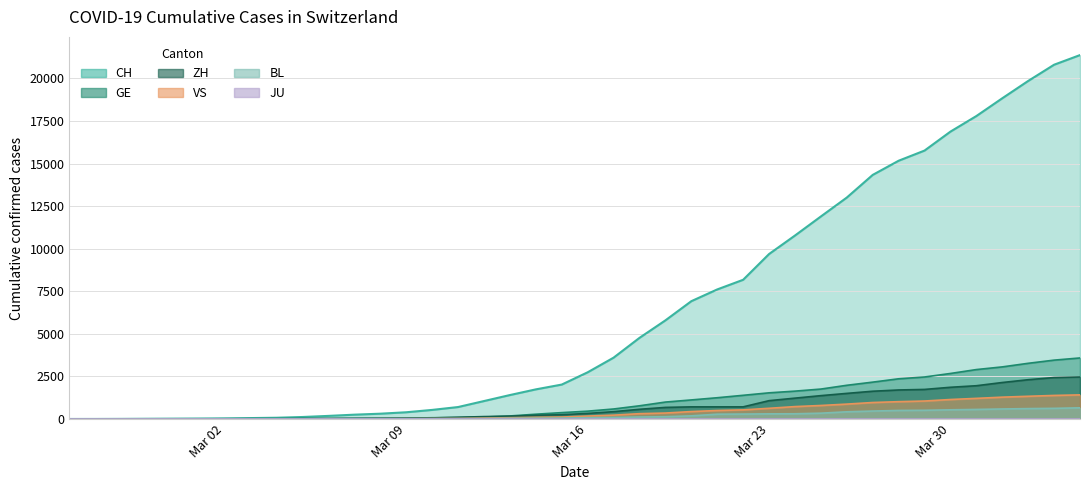

True or false: BL has a value of 2 at 2020-03-03.

True